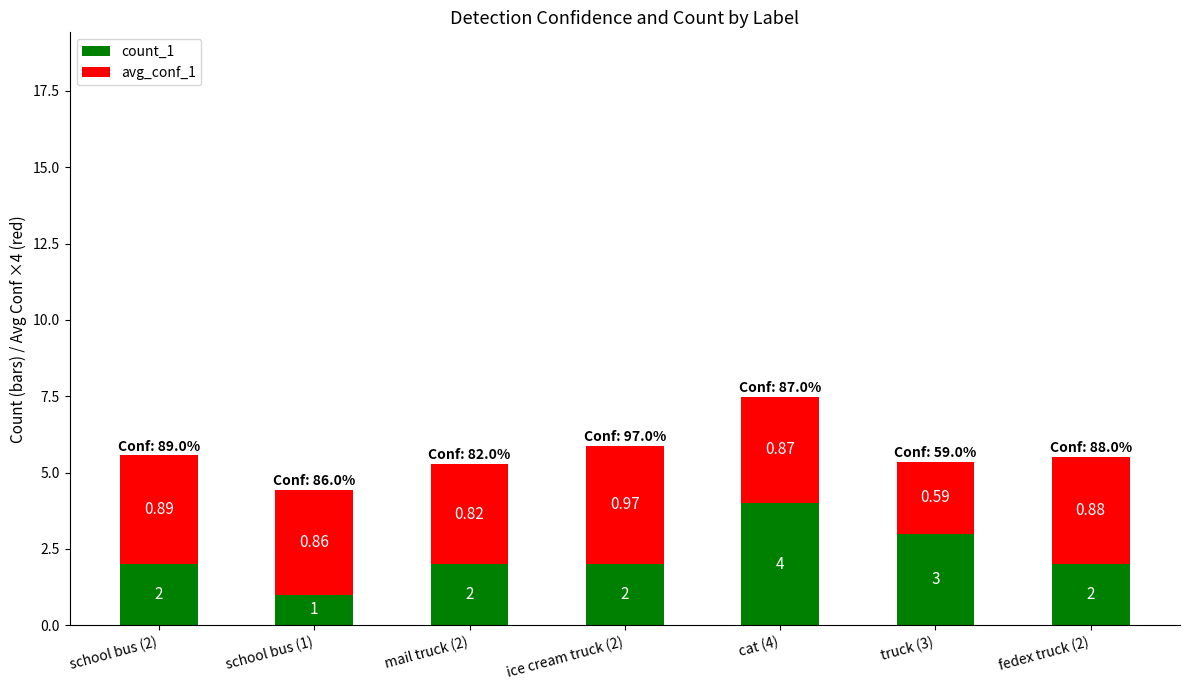

Does the chart contain stacked bars?

Yes